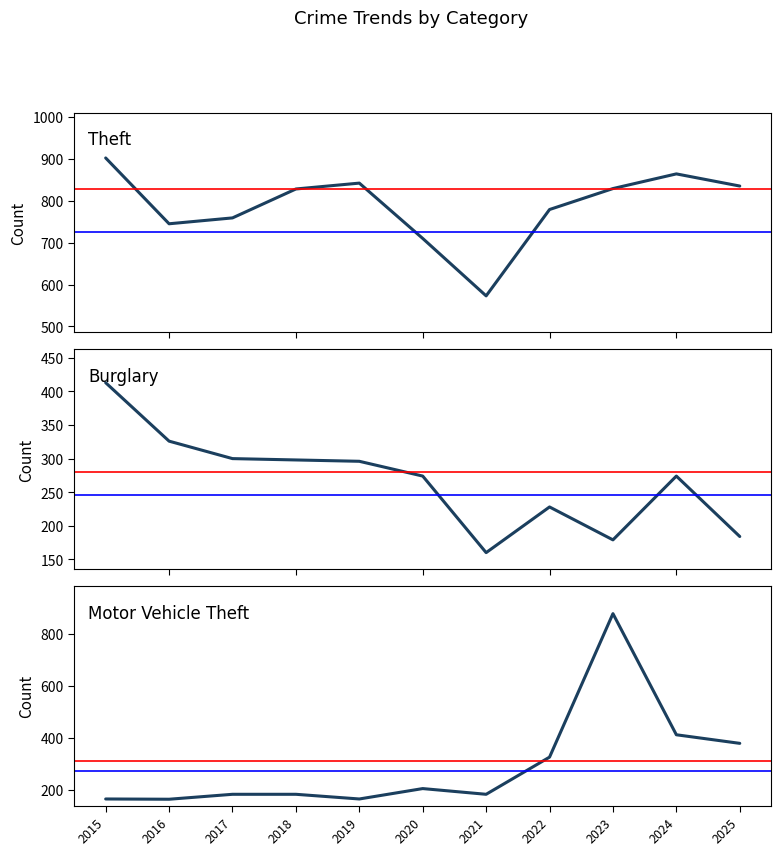

At which label does Motor Vehicle Theft first exceed 182?

2020